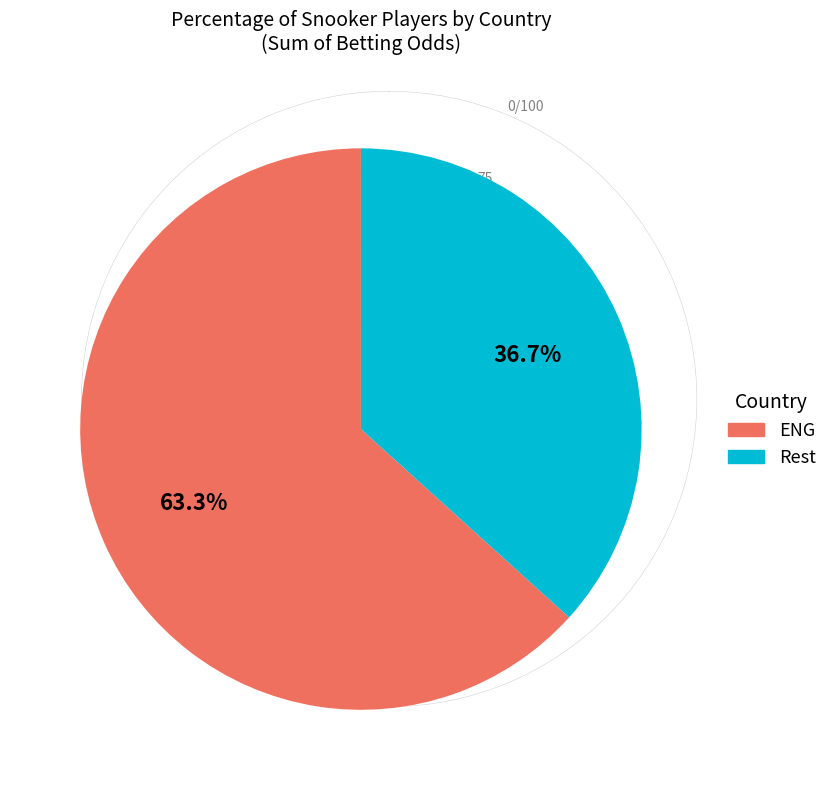

Combined, do ENG and Rest account for over 50%?

Yes